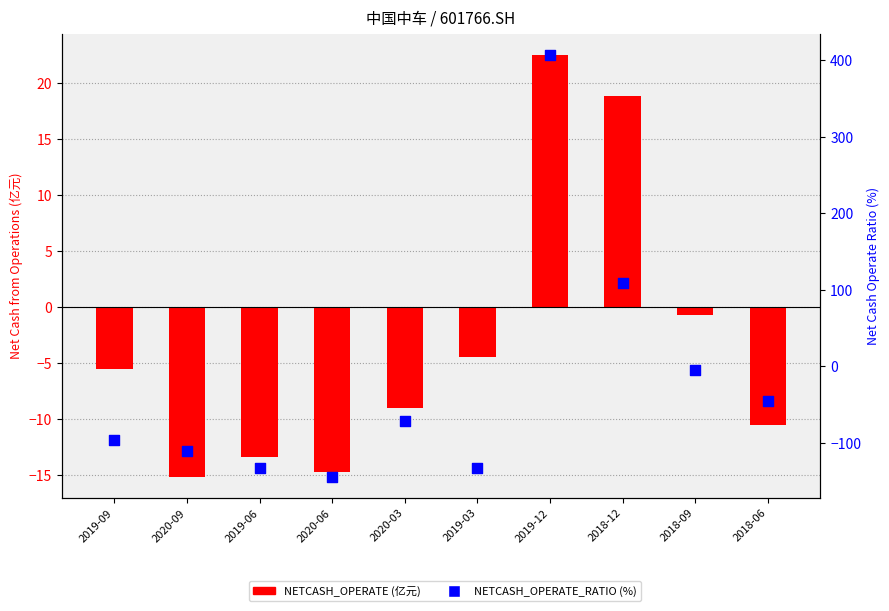

What are all the series names shown in the legend?

NETCASH_OPERATE (亿元), NETCASH_OPERATE_RATIO (%)